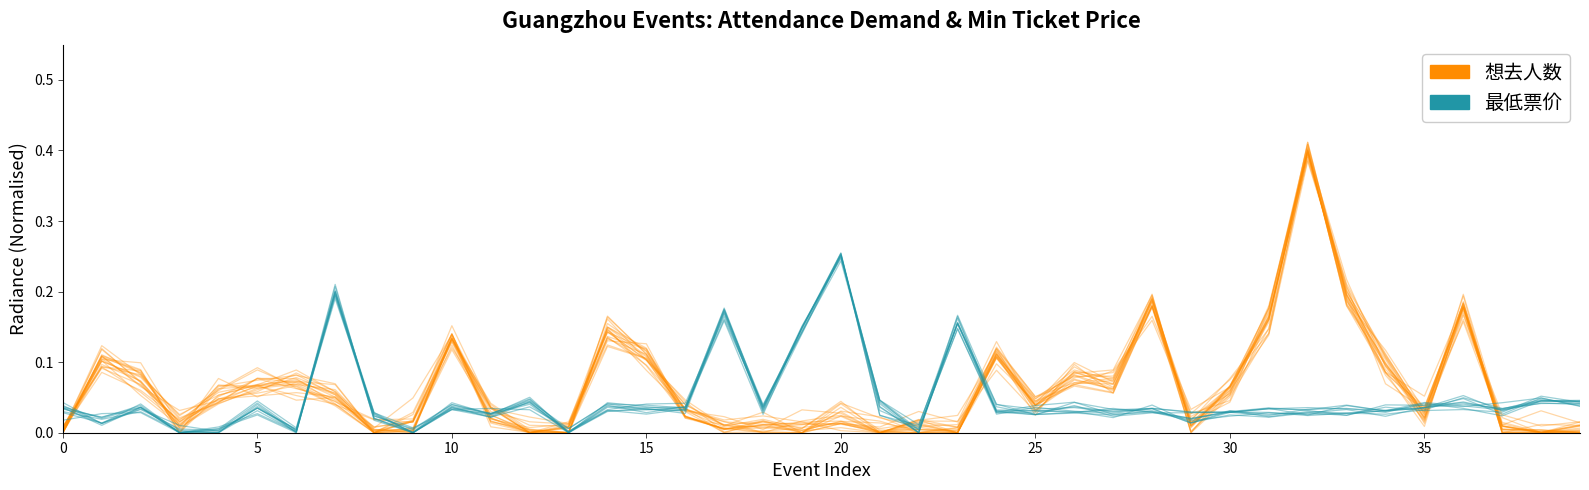

Which series changed the most between 16 and 37?

想去人数